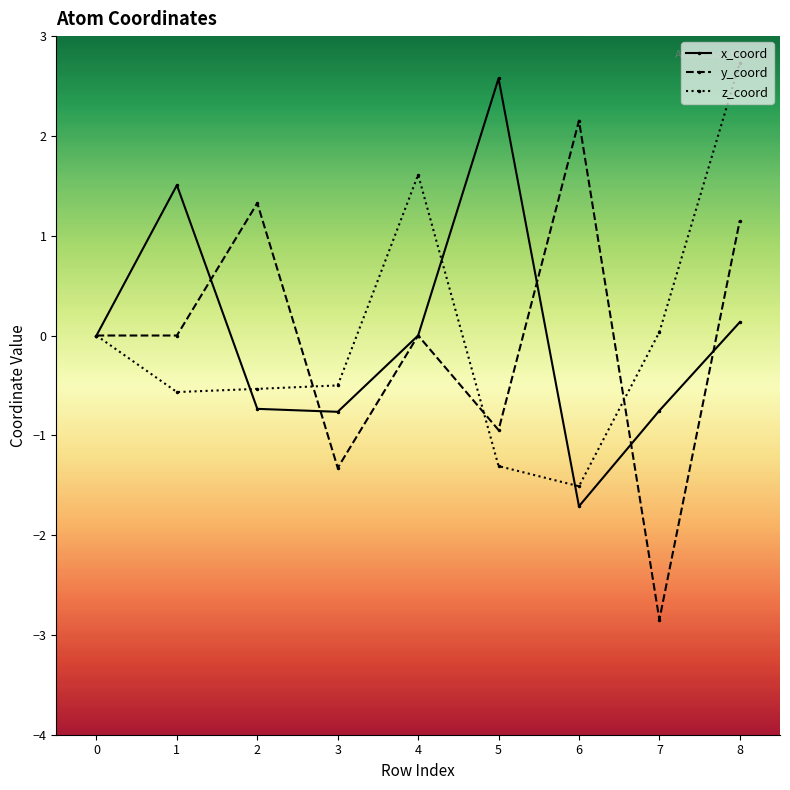

The value of x_coord at 4 is 1.7. True or false?

False